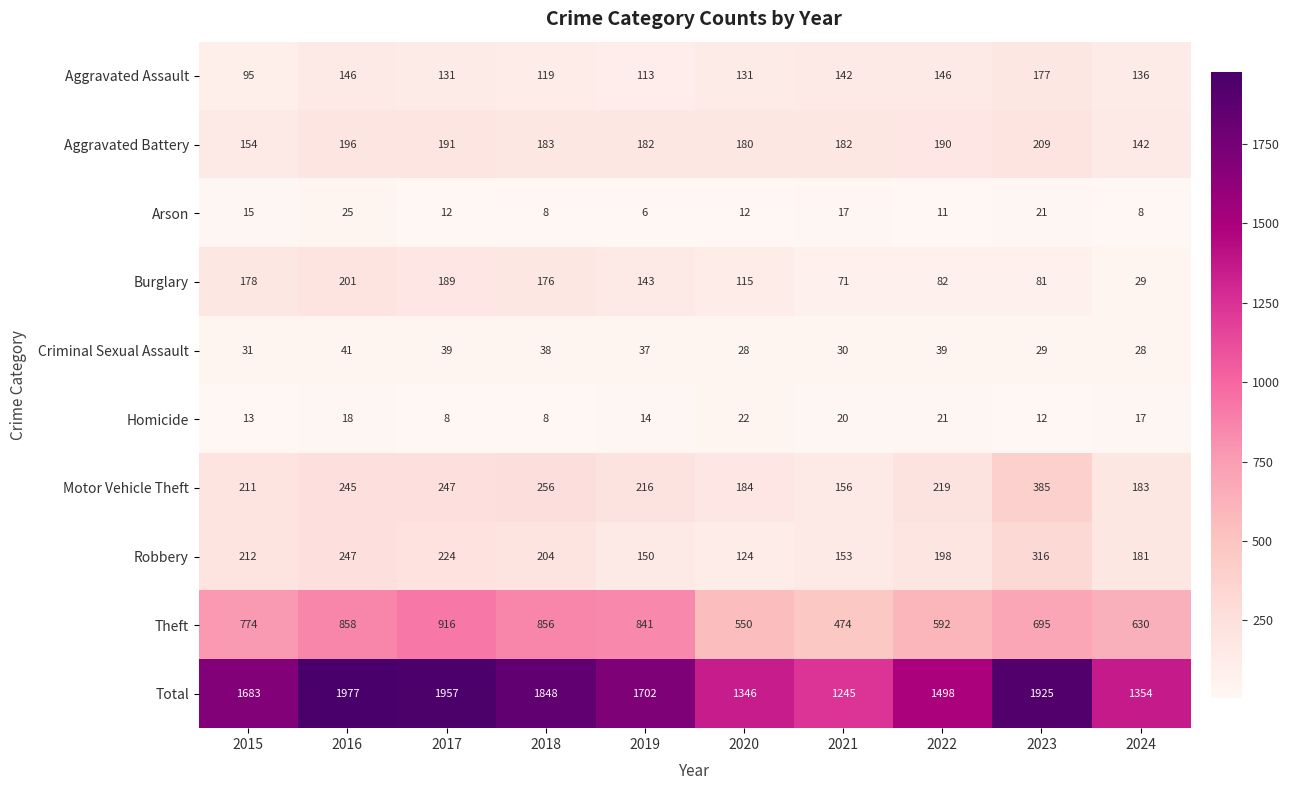

At which category does the chart reach its minimum across all series?

2019